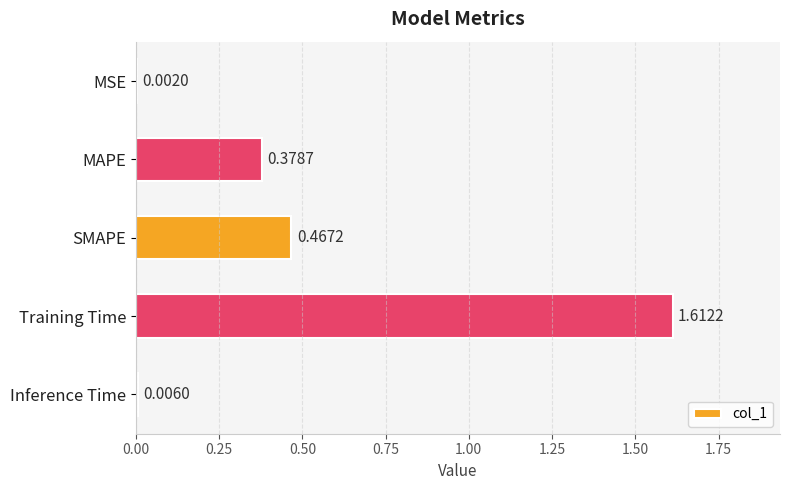

At which label is the value closest to 0?

MSE